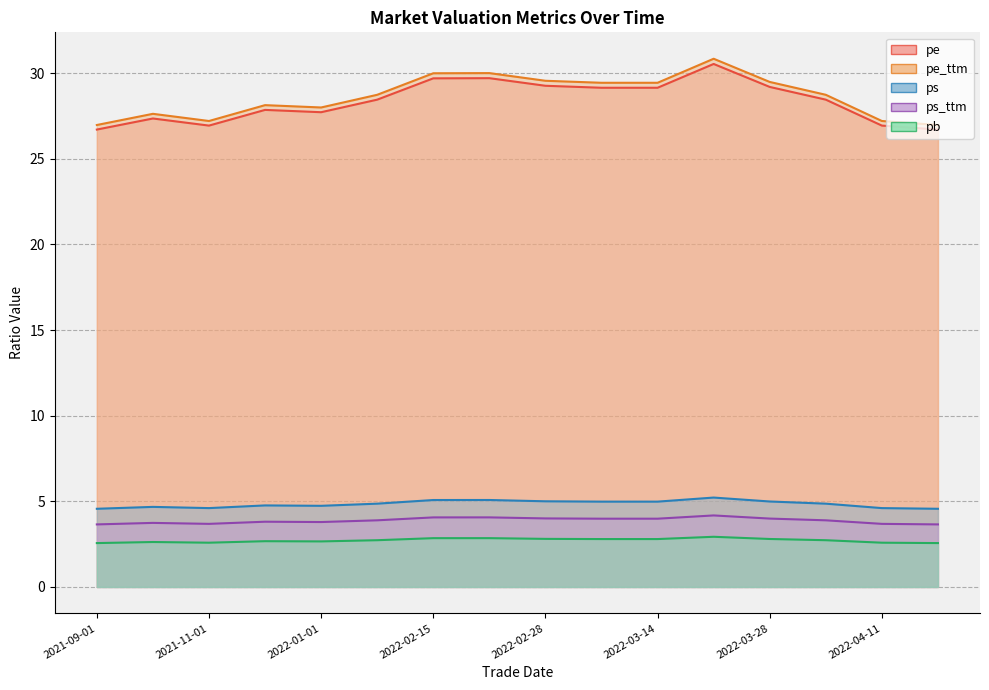

True or false: ps and pb cross at least once.

False